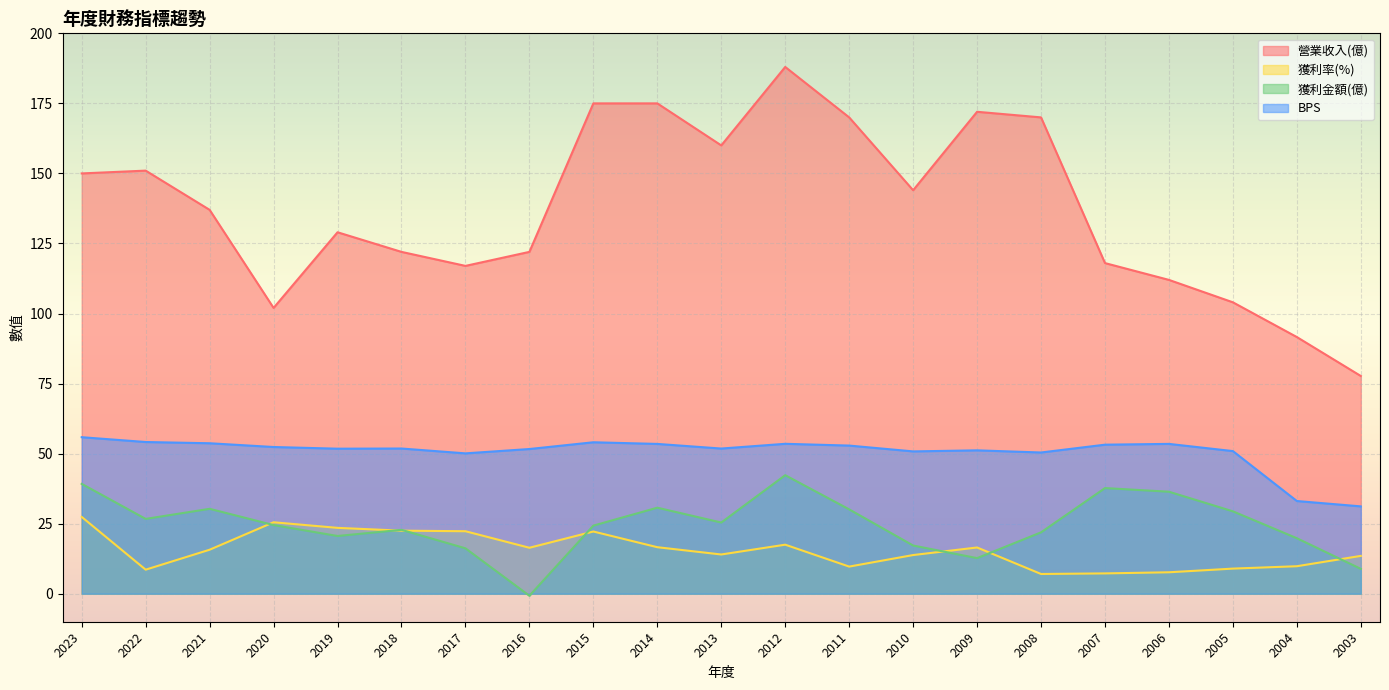

List the labels in order of BPS value, largest first.

2023, 2022, 2015, 2021, 2012, 2006, 2014, 2007, 2011, 2020, 2018, 2013, 2019, 2016, 2009, 2005, 2010, 2008, 2017, 2004, 2003